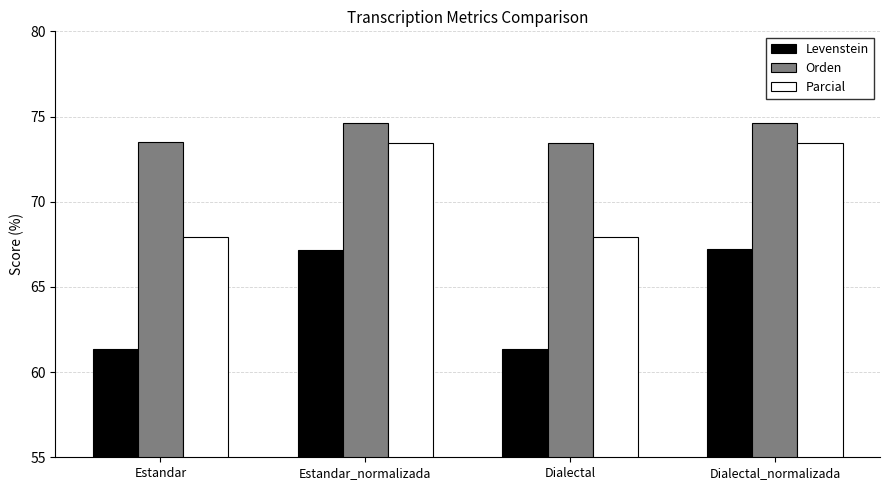

What is the difference between the Orden values at Estandar_normalizada and Dialectal?

1.2